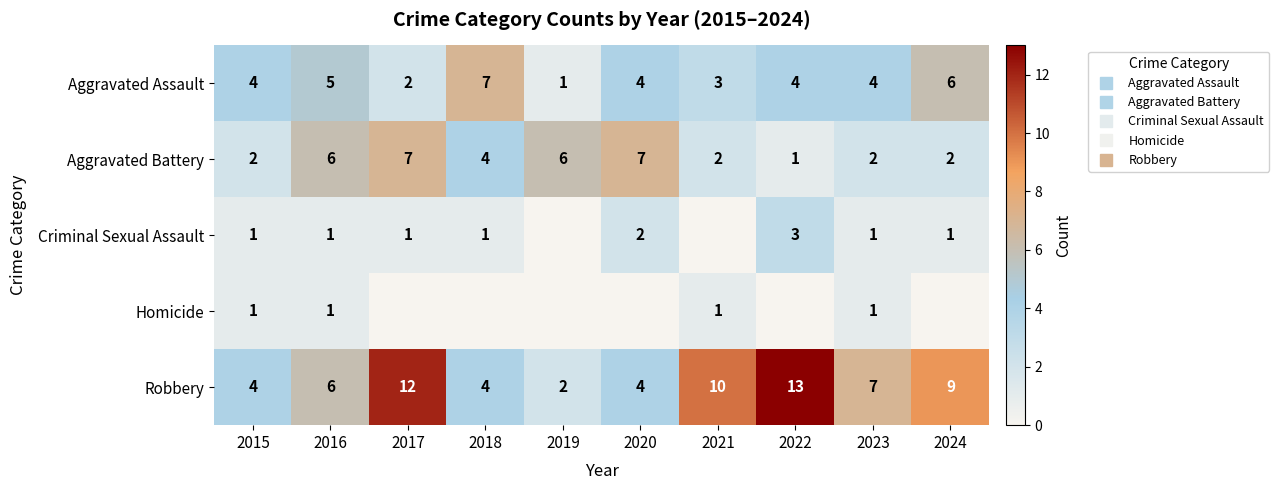

Which series has the largest range (max minus min)?

Robbery